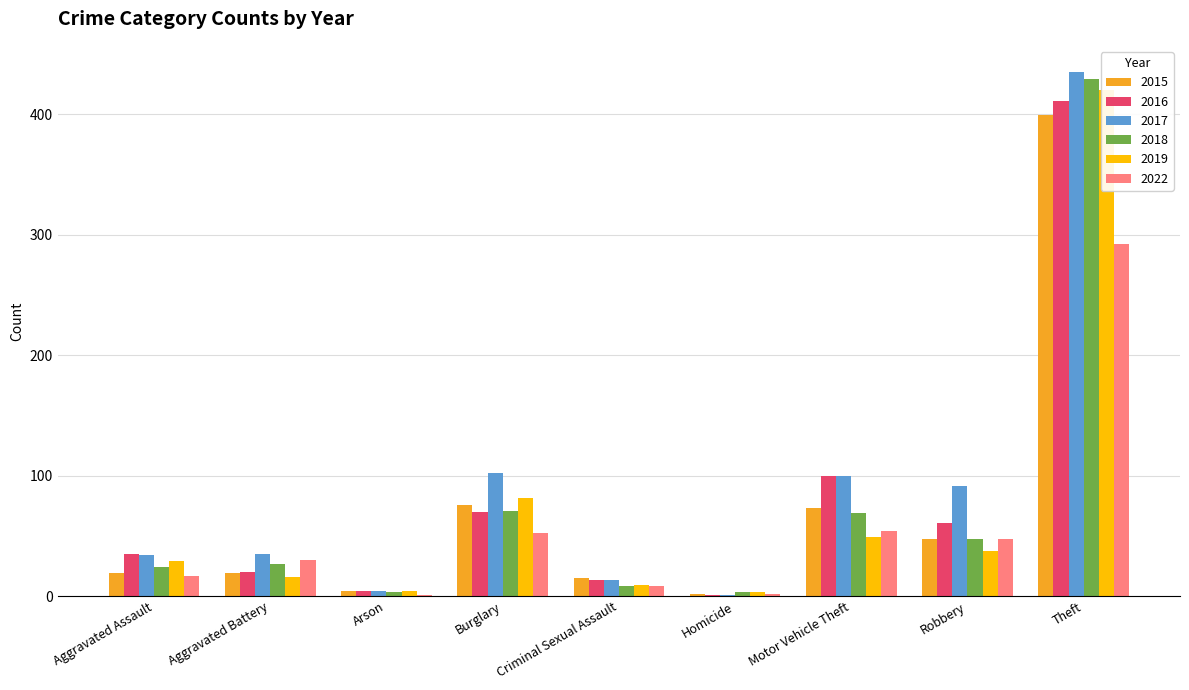

Reading left to right, list all the values displayed in this chart.

2015: 19	19	4	76	15	2	73	47	399
2016: 35	20	4	70	13	1	100	61	411
2017: 34	35	4	102	13	1	100	91	435
2018: 24	27	3	71	8	3	69	47	429
2019: 29	16	4	81	9	3	49	37	420
2022: 17	30	1	52	8	2	54	47	292